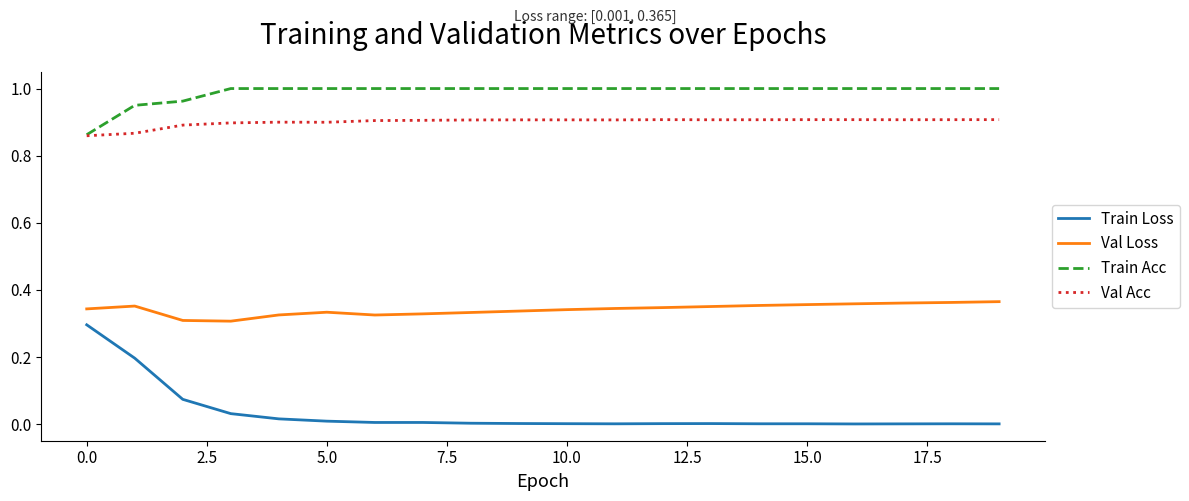

List the series in order of their peak value, lowest first.

Train Loss, Val Loss, Val Acc, Train Acc